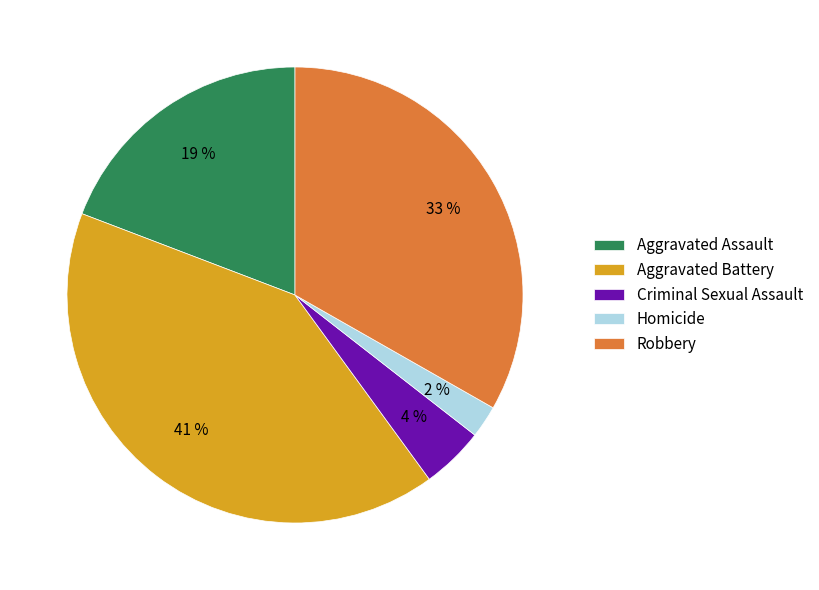

To the nearest percent, what is the combined percentage of Criminal Sexual Assault and Aggravated Battery?

45%